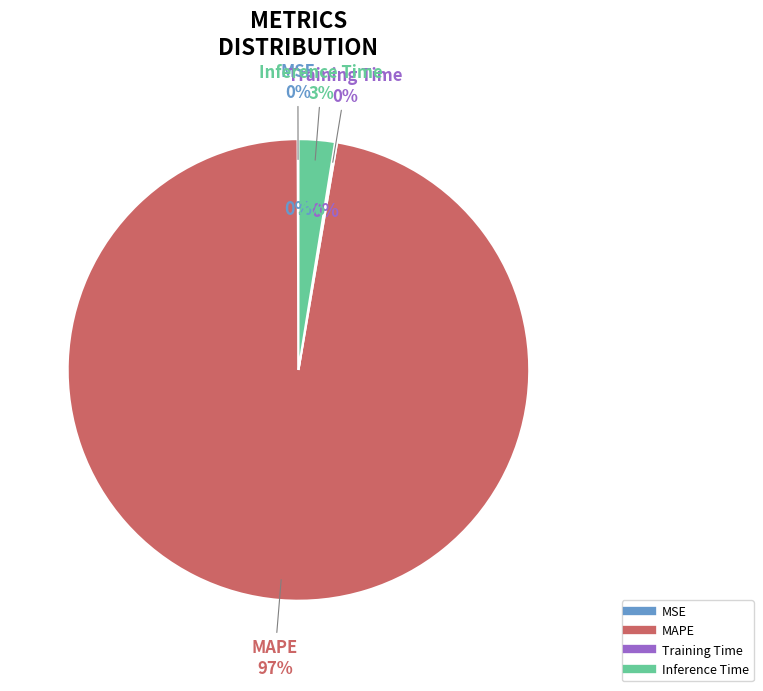

Which slice is the largest?

MAPE